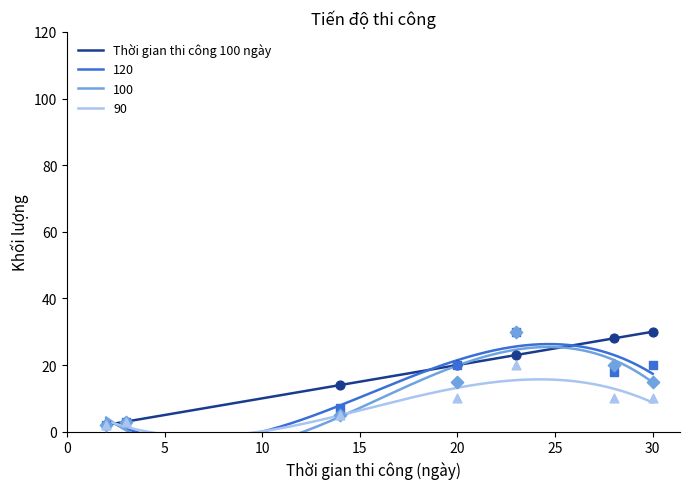

What is the maximum value for Thời gian thi công 100 ngày?

30.0